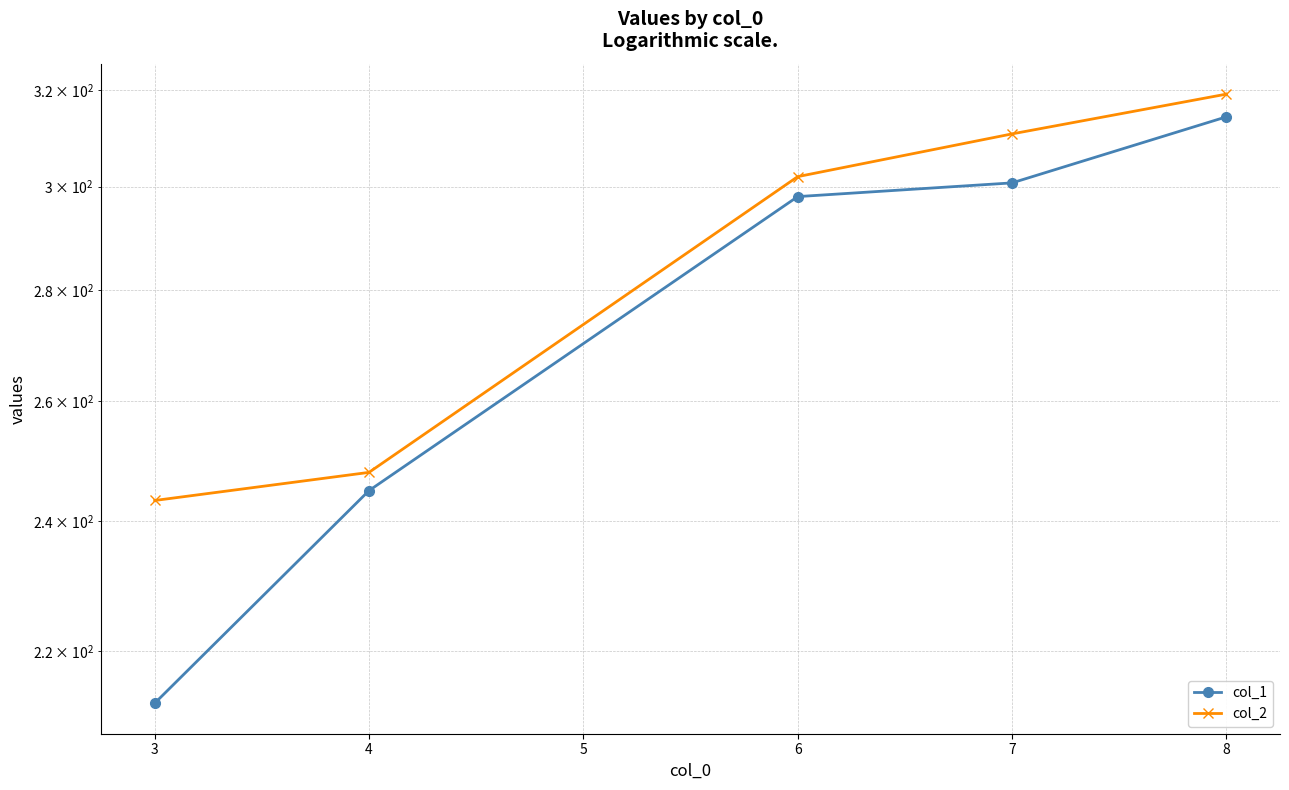

How many lines are shown in the chart?

2